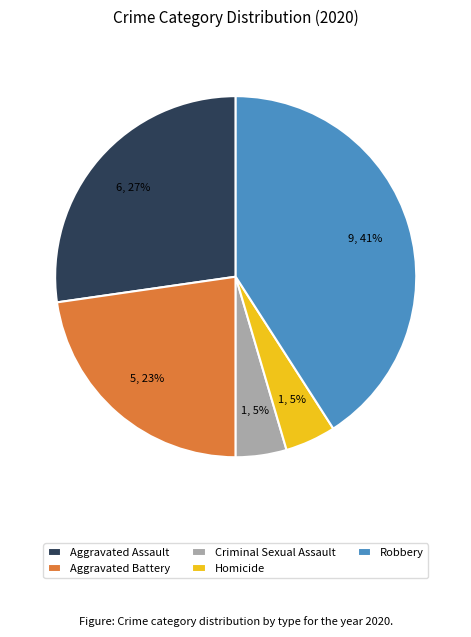

Is there any slice that represents more than half of the pie?

No